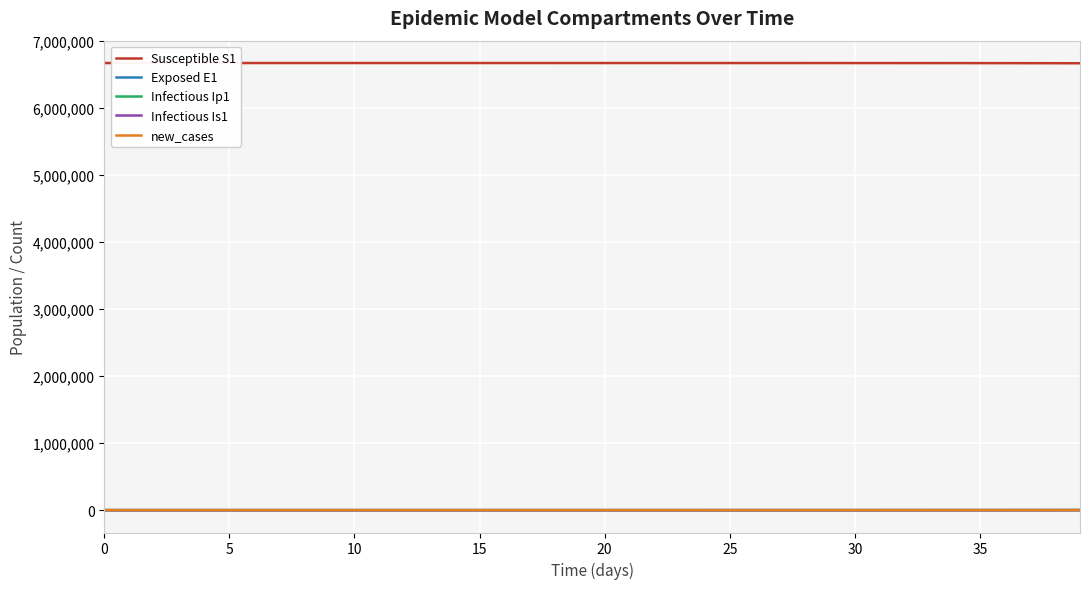

Which series has the largest total across all categories?

Susceptible S1